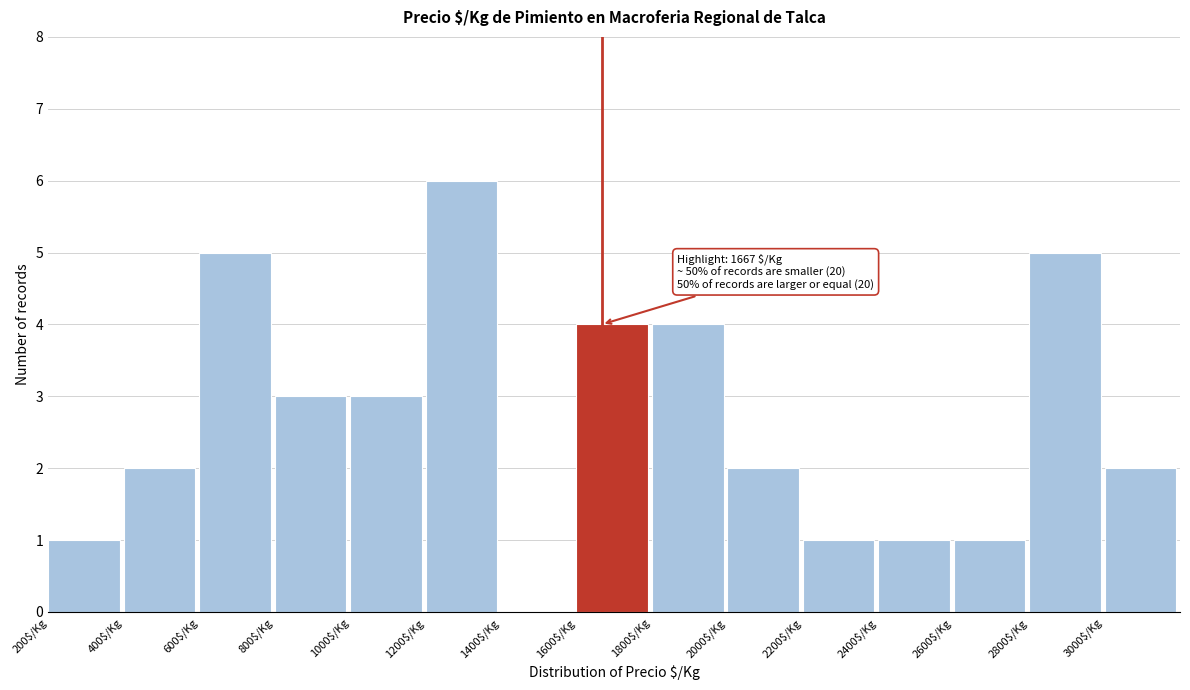

Which range on the x-axis has the tallest bar?

1200 to 1400